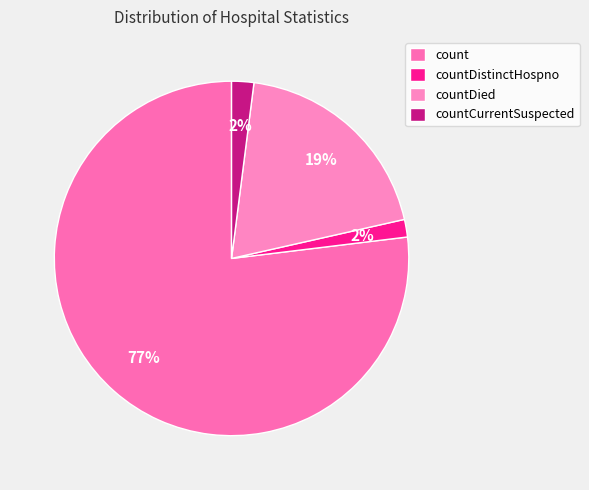

Rank the categories by value from lowest to highest.

countDistinctHospno, countCurrentSuspected, countDied, count